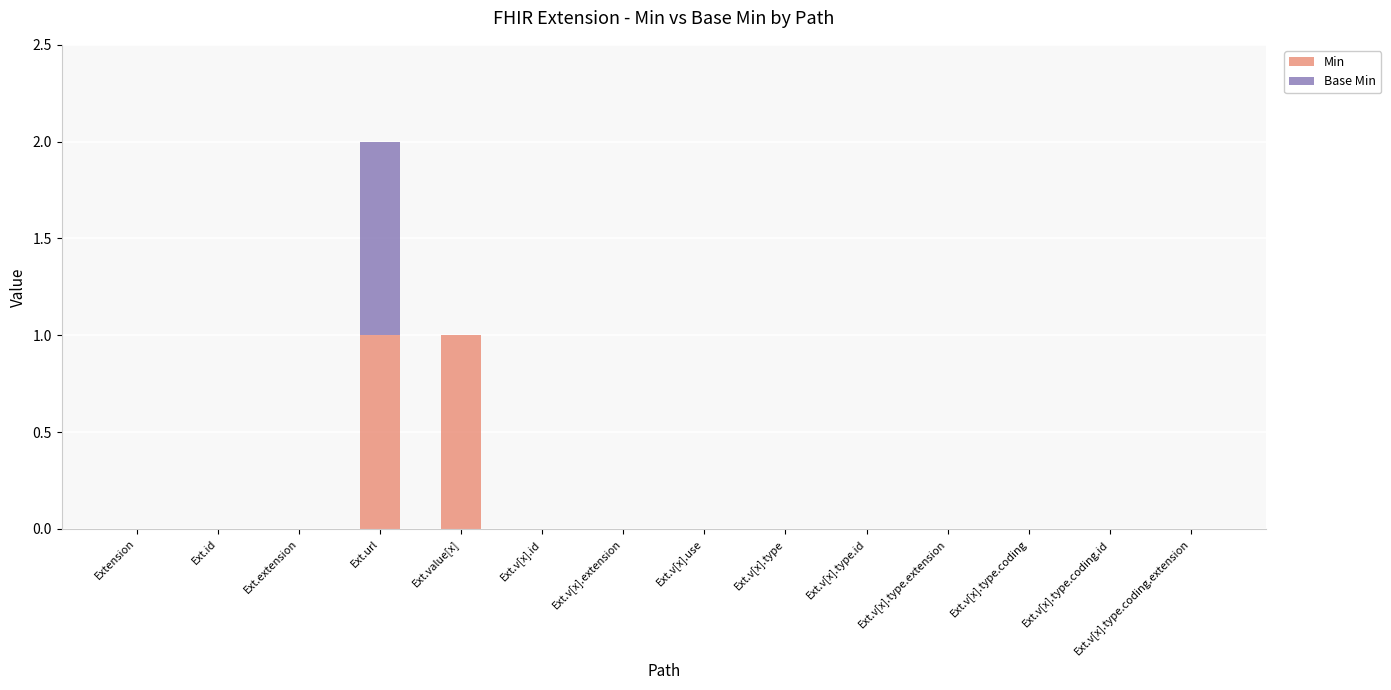

At which category is the sum across all series the highest?

Ext.url